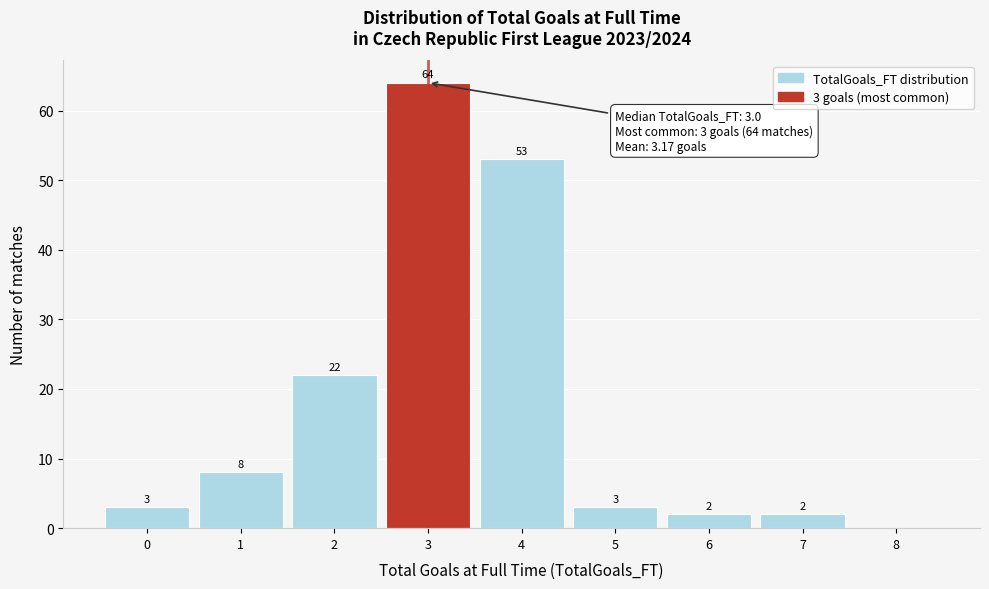

Which range on the x-axis has the tallest bar?

2.5 to 3.5